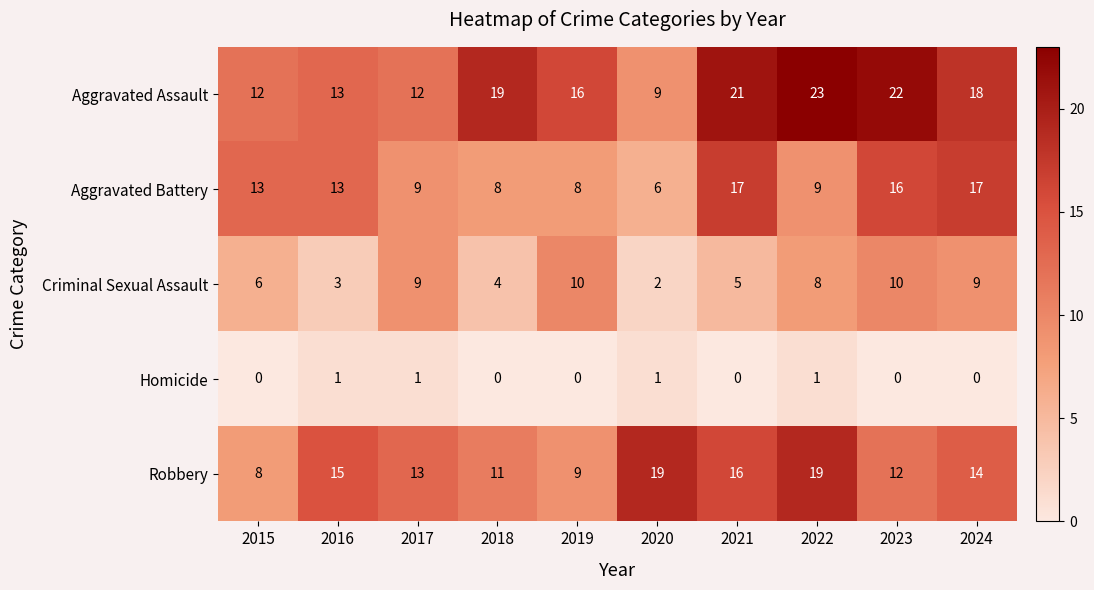

At which label does Aggravated Assault reach its minimum?

2020